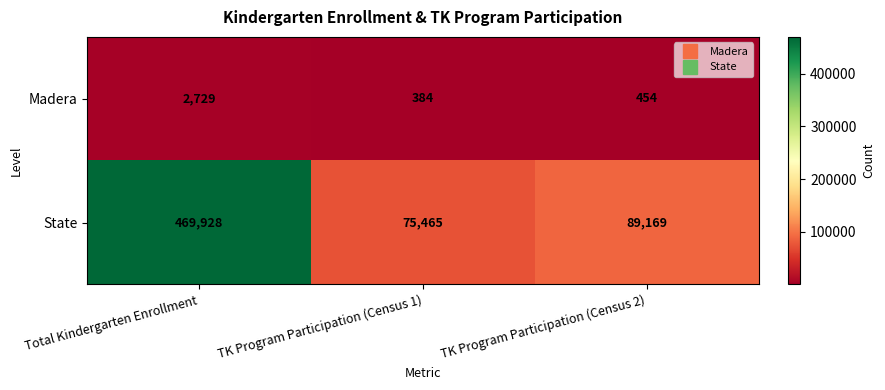

At which label is State closest to 272696?

TK Program Participation (Census 2)